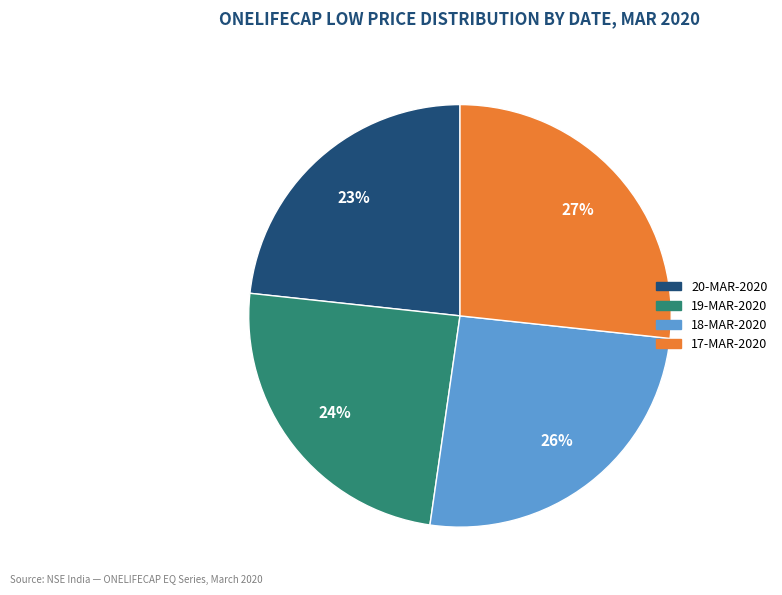

How many segments does this pie chart have?

4